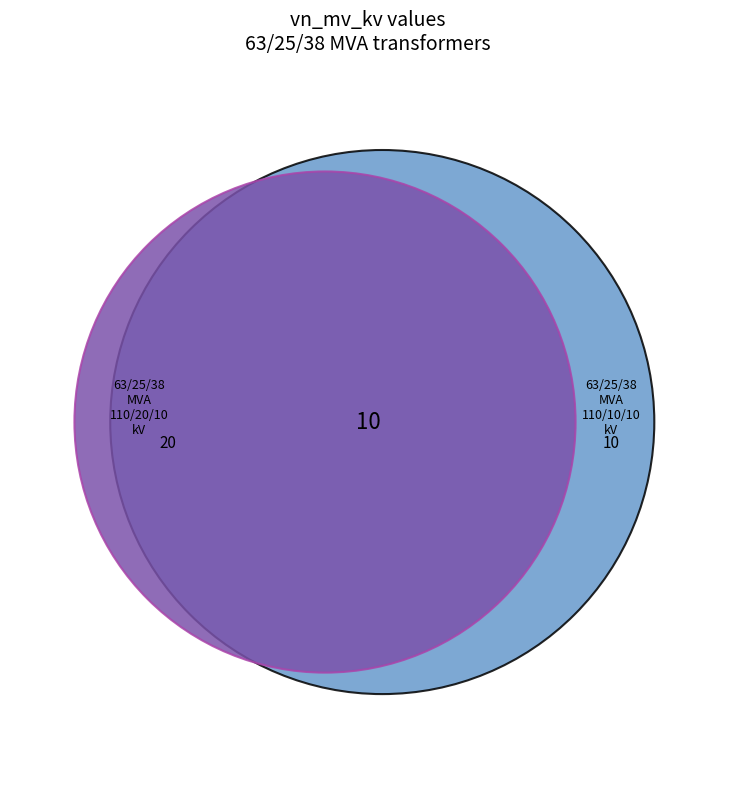

To the nearest percent, what percentage of the pie is 63/25/38 MVA 110/20/10 kV?

67%